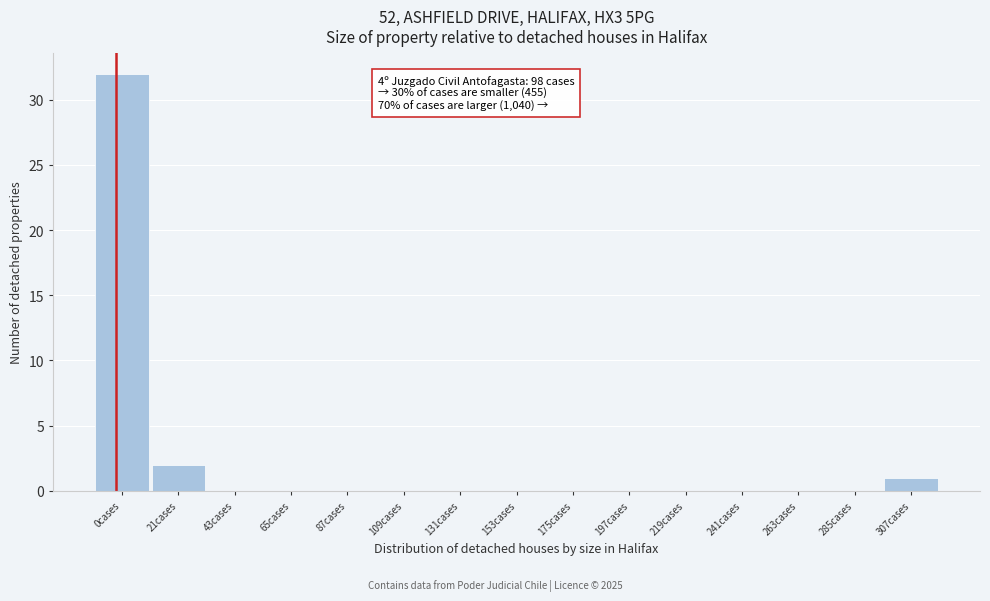

Reading left to right, list all the values displayed in this chart.

0cases=32	21cases=2	43cases=0	65cases=0	87cases=0	109cases=0	131cases=0	153cases=0	175cases=0	197cases=0	219cases=0	241cases=0	263cases=0	285cases=0	307cases=1